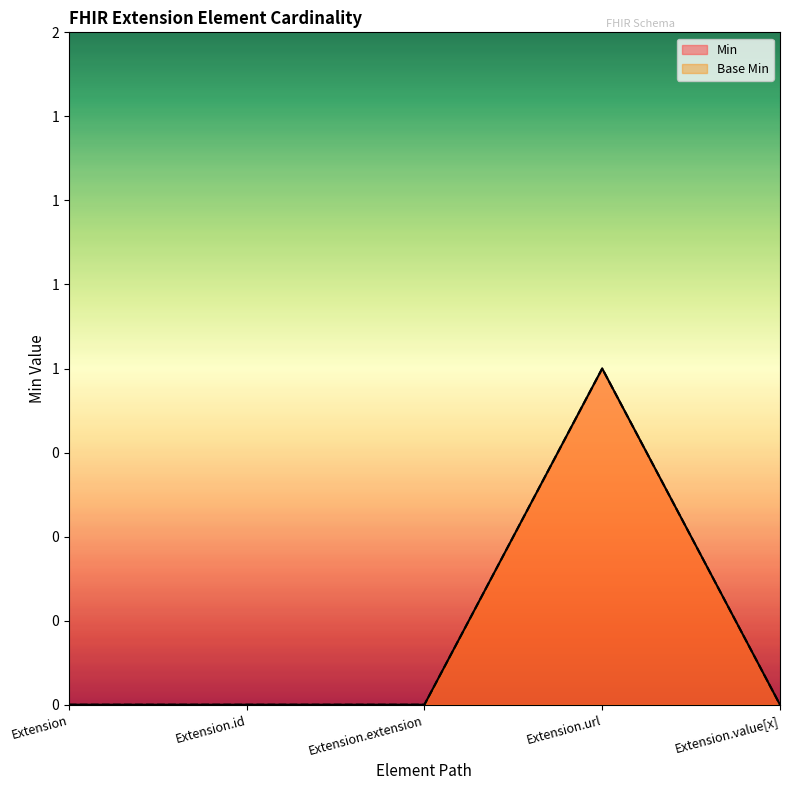

How many distinct data groups are displayed?

2